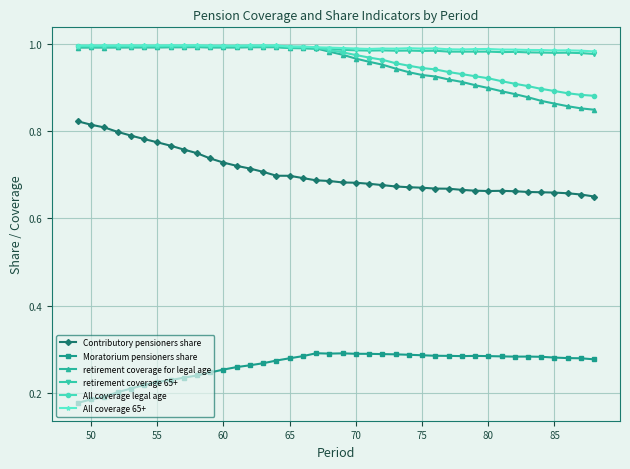

At how many categories does at least one series exceed 0?

40